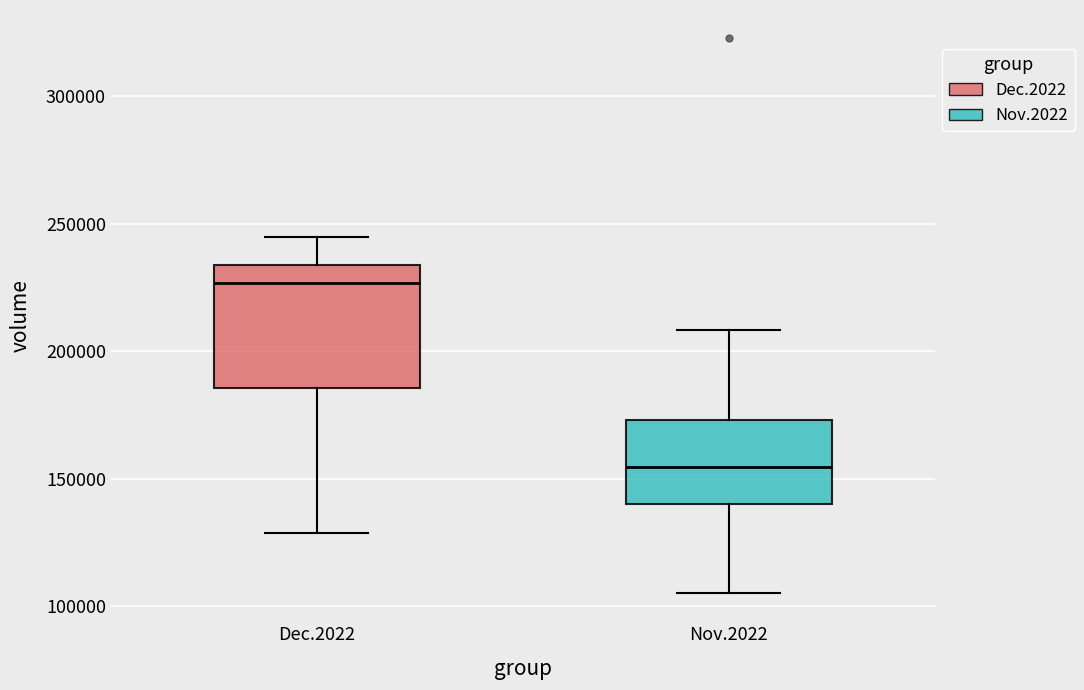

Which box has the lowest median line?

Nov.2022